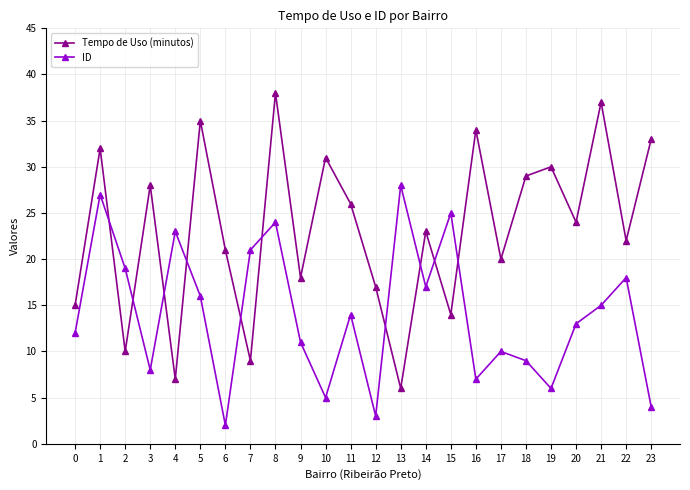

True or false: ID and Tempo de Uso (minutos) cross at least once.

True